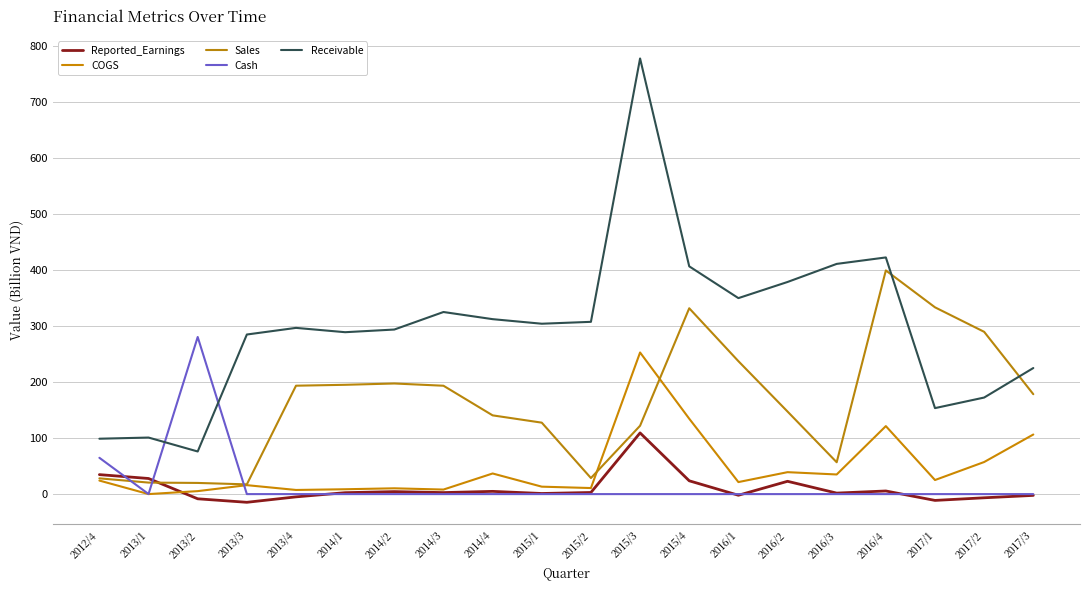

How many lines are shown in the chart?

5